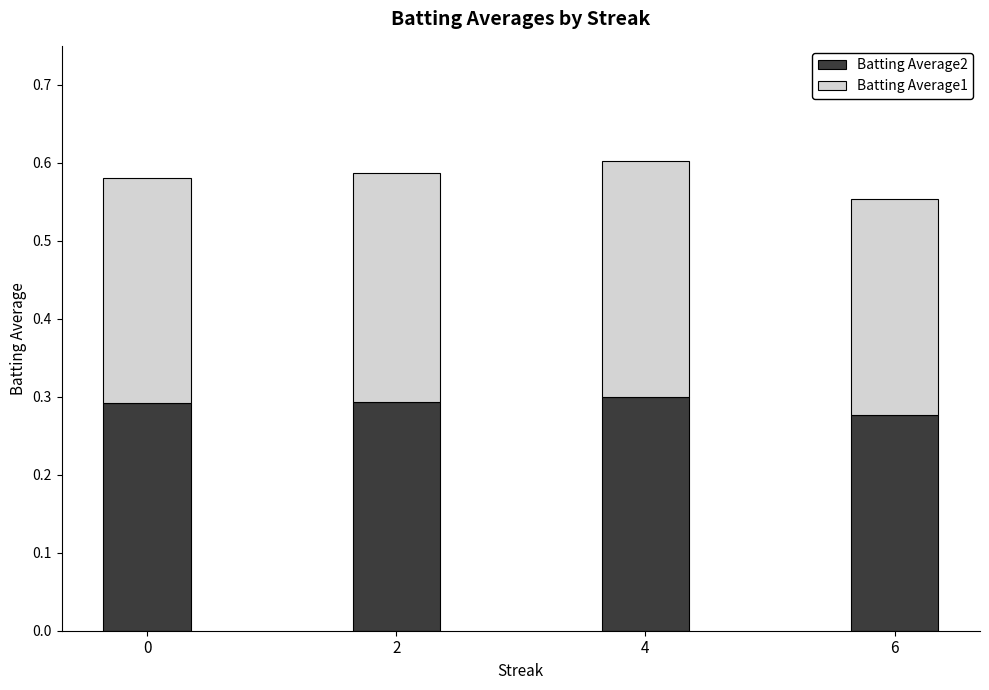

What is the total value across all series at 0?

0.6